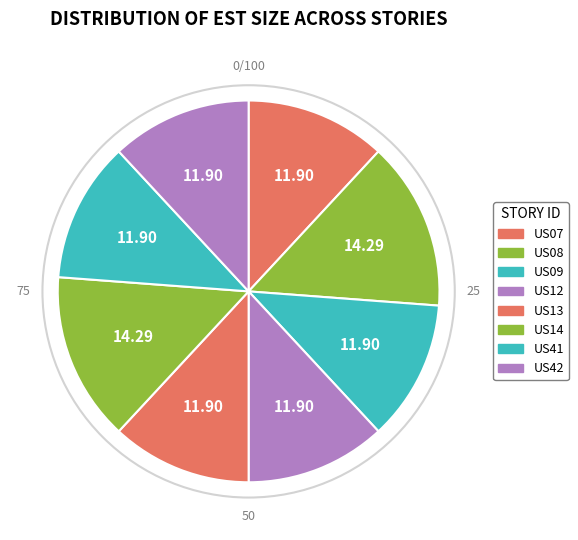

Count the number of slices in the pie.

8